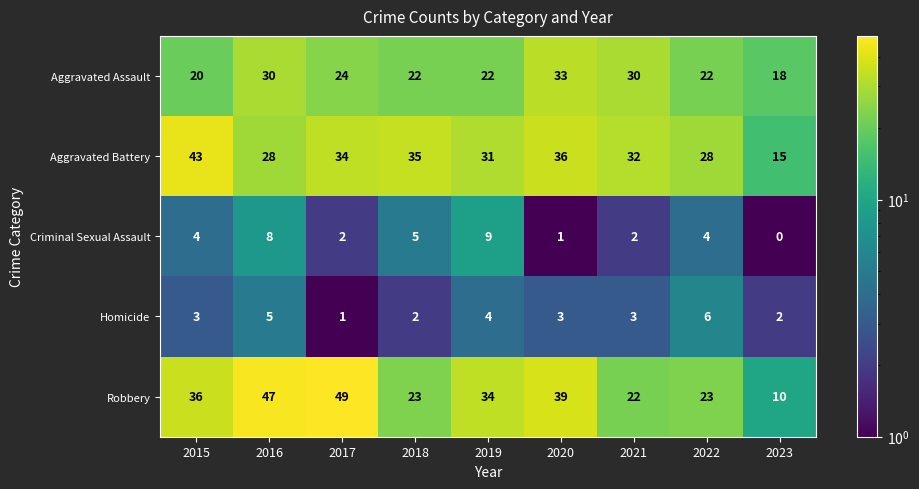

What is the approximate value of Robbery at 2019, to the nearest 5?

35